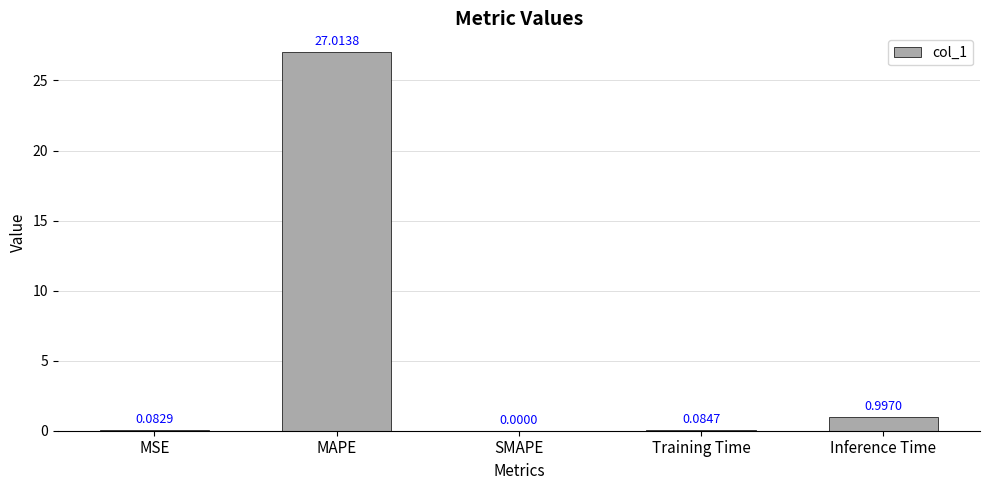

Where is the data nearest to the value 13?

Inference Time